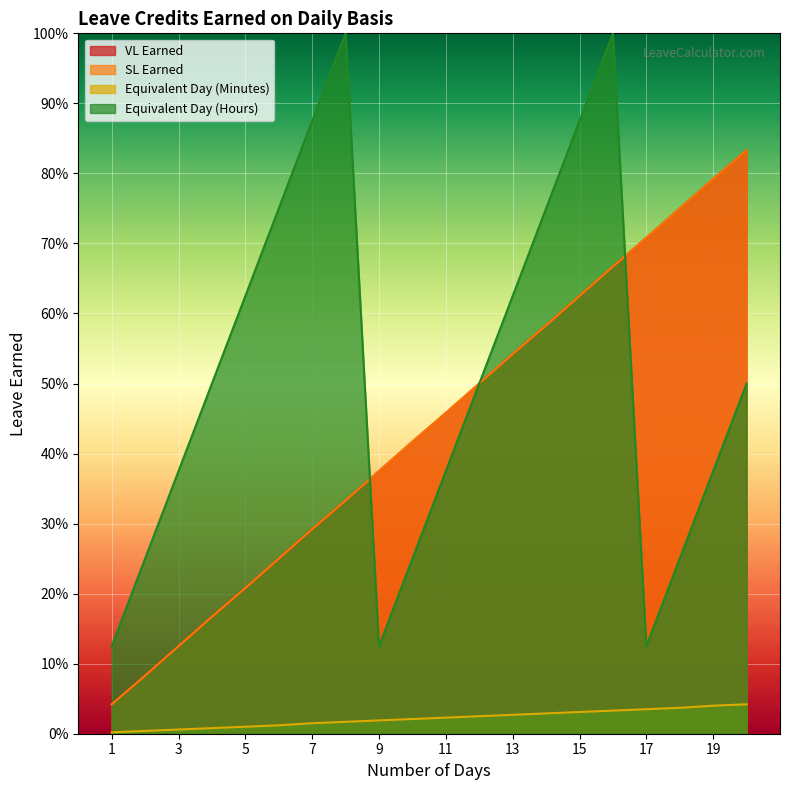

Which series has the largest total across all categories?

Equivalent Day (Hours)